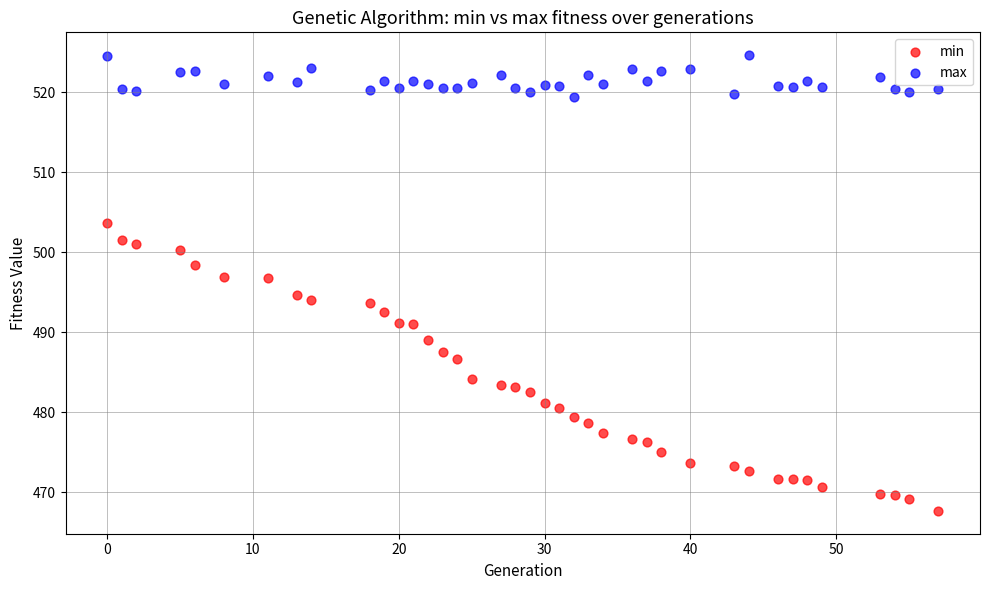

What are all the series names shown in the legend?

min, max